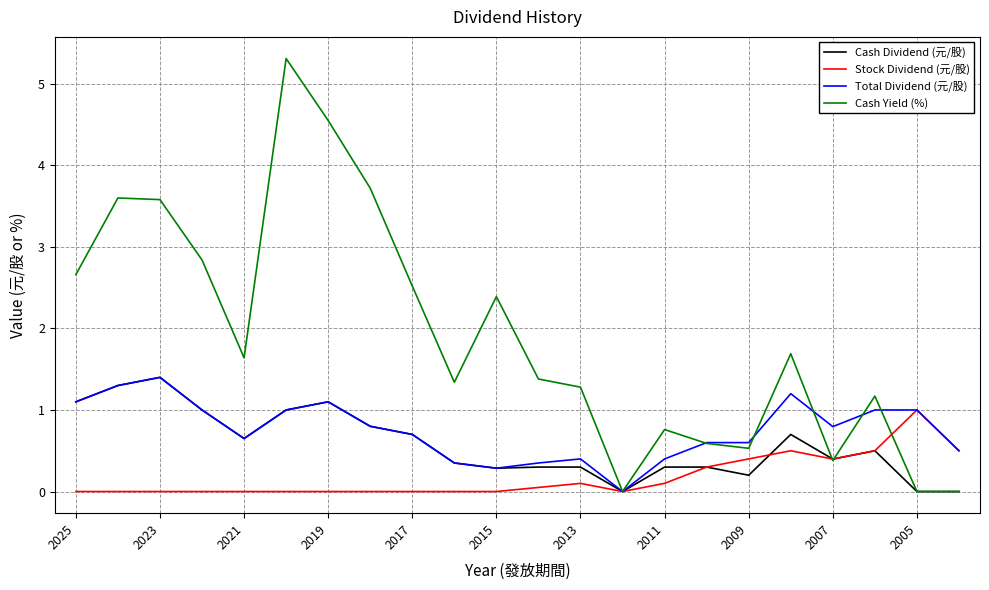

What is the maximum value shown in the chart?

5.3